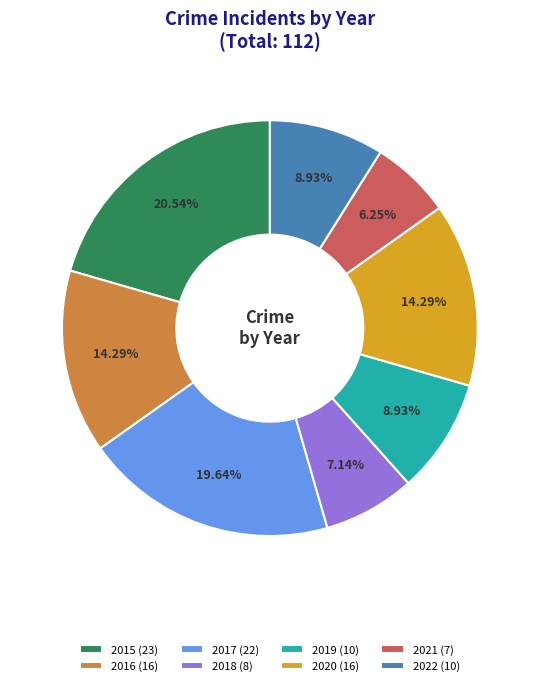

To the nearest percent, what is the combined percentage of 2021 and 2019?

15%